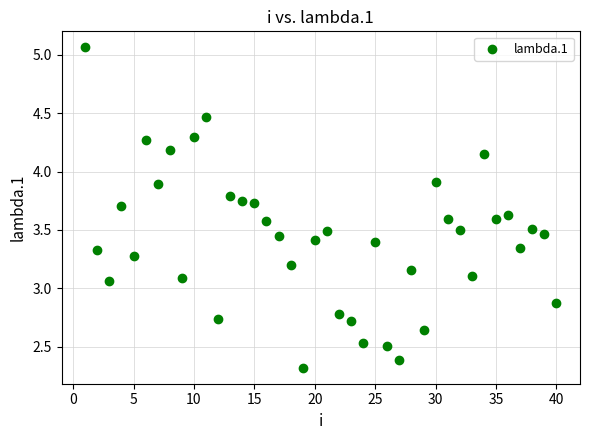

What is the range of X values (max minus min)?

39.0